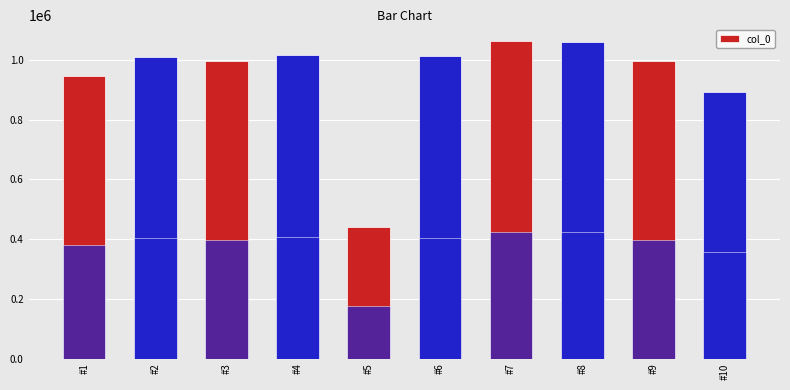

What is the approximate value at #7, to the nearest 10?

1061220